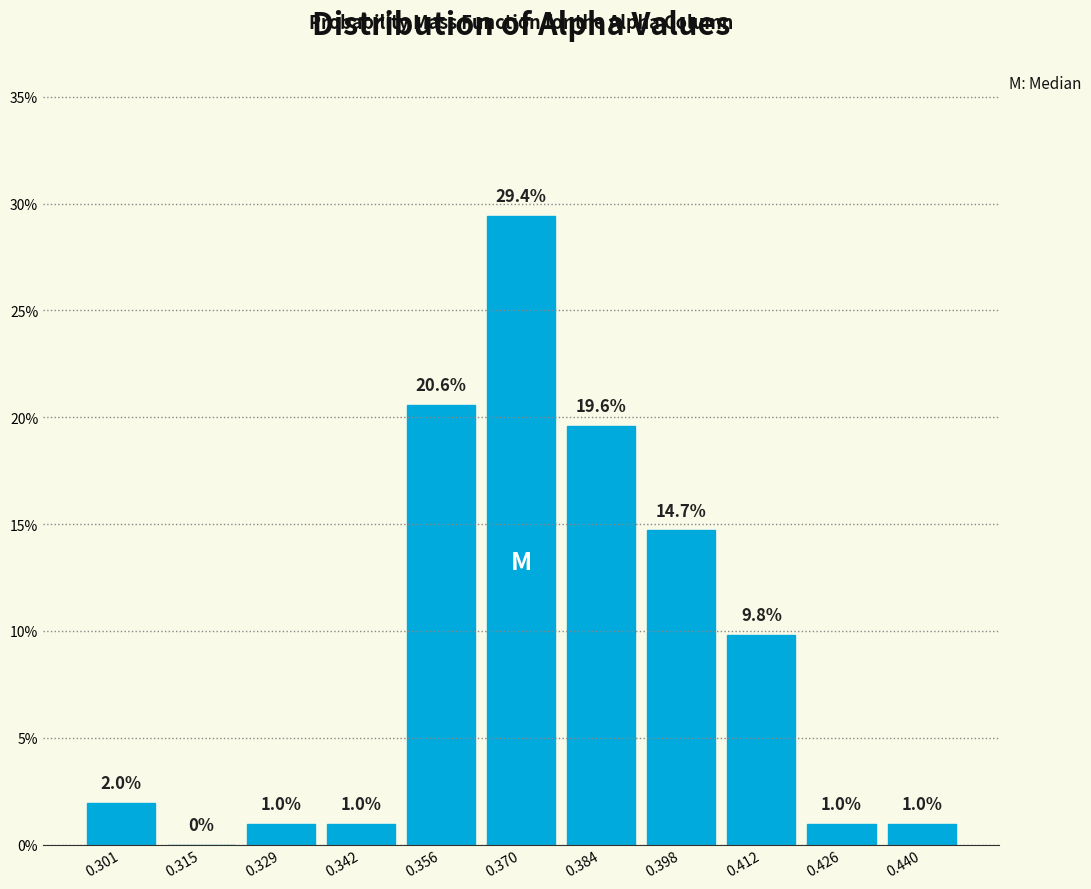

Reading left to right, list every bar in this chart as the range it spans on the x-axis followed by its height. The bar edges are not printed on the chart, so give them approximately, as read against the axis.

0.294 to 0.308: 2.0
0.308 to 0.322: 0.0
0.322 to 0.336: 1.0
0.336 to 0.350: 1.0
0.350 to 0.364: 20.6
0.364 to 0.378: 29.4
0.378 to 0.392: 19.6
0.392 to 0.404: 14.7
0.404 to 0.418: 9.8
0.418 to 0.432: 1.0
0.432 to 0.446: 1.0